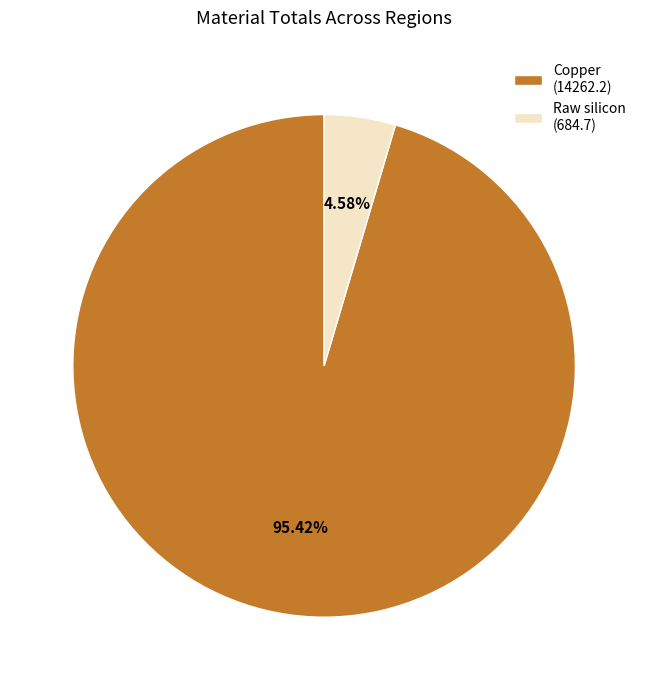

Is there any slice that represents more than half of the pie?

Yes